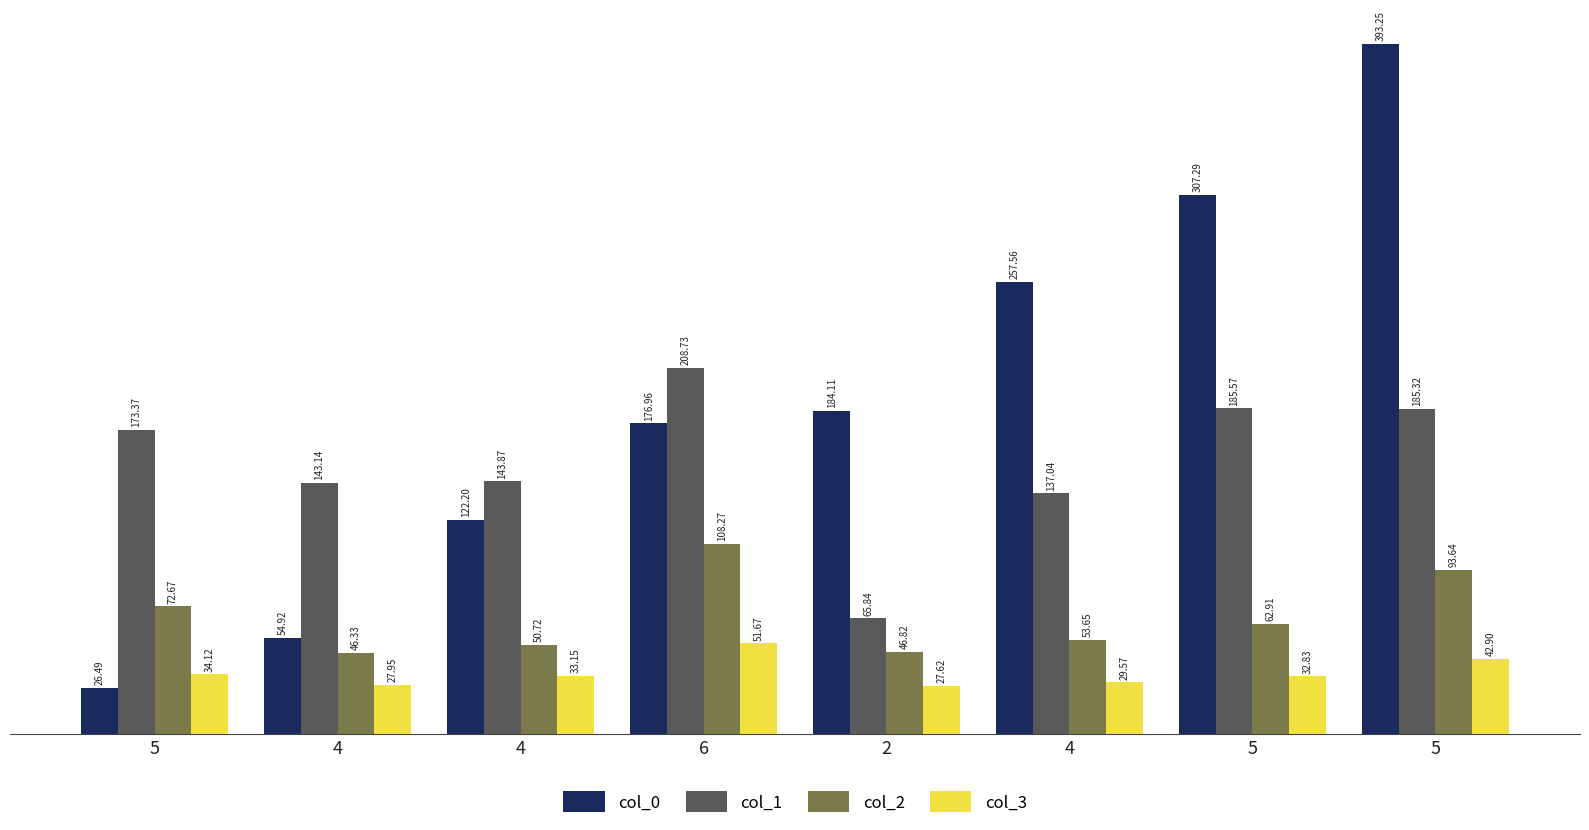

Does the chart contain any negative values?

No